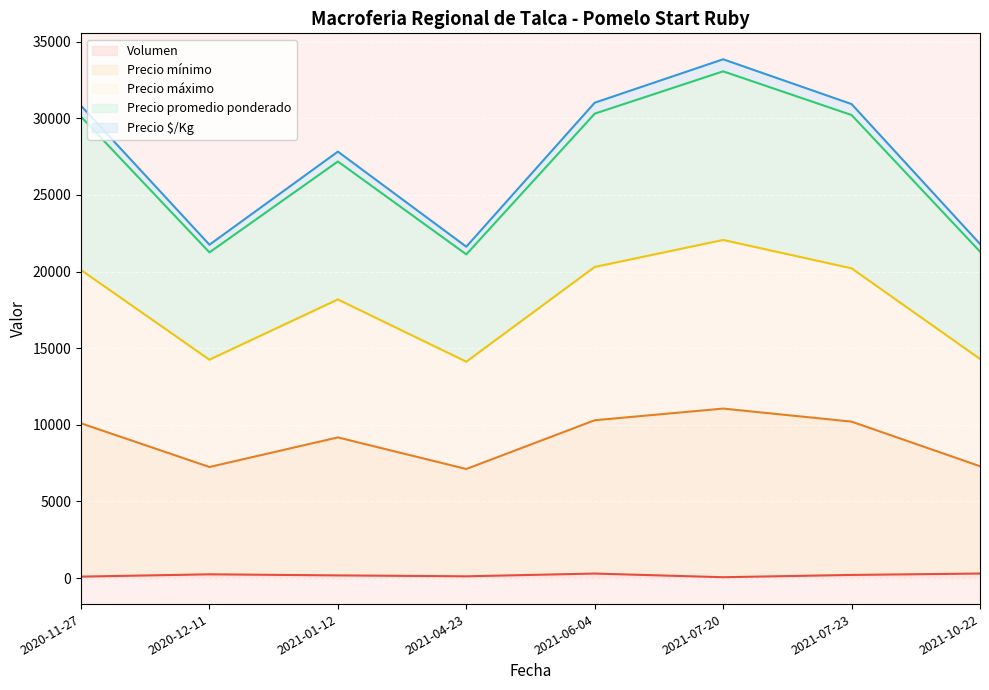

True or false: Precio promedio ponderado has a value of 4447 at 2020-12-11.

False